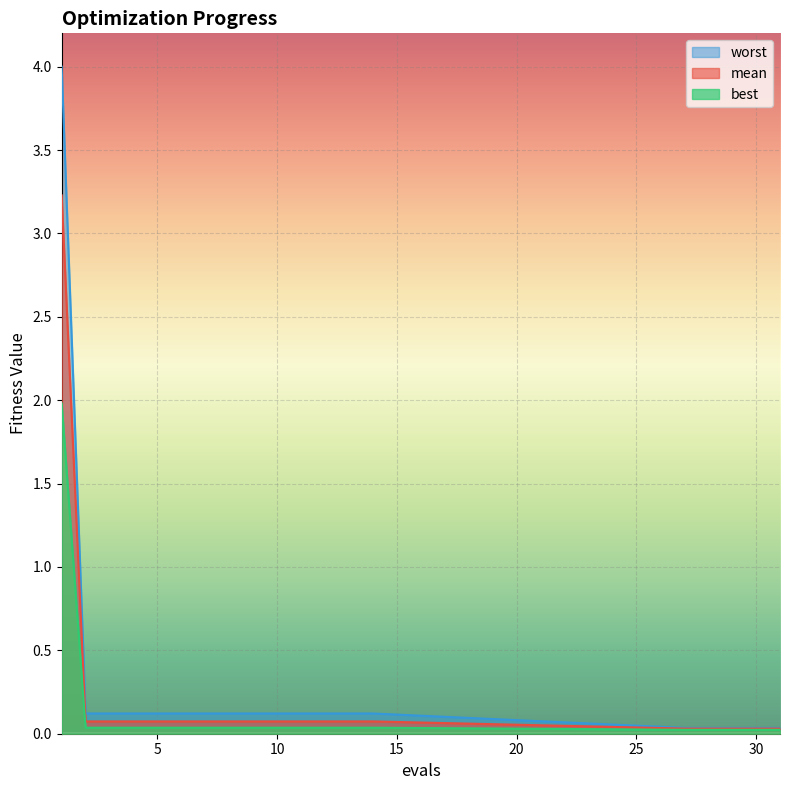

Reading right to left, what are all the values shown in this chart?

mean: 0.0	0.0	0.0	0.0	0.0	0.1	0.1	0.1	0.1	0.1	0.1	0.1	0.1	0.1	0.1	0.1	0.1	0.1	3.2
best: 0.0	0.0	0.0	0.0	0.0	0.0	0.0	0.0	0.0	0.0	0.0	0.0	0.0	0.0	0.0	0.0	0.0	0.0	2.0
worst: 0.0	0.0	0.0	0.0	0.0	0.1	0.1	0.1	0.1	0.1	0.1	0.1	0.1	0.1	0.1	0.1	0.1	0.1	4.0